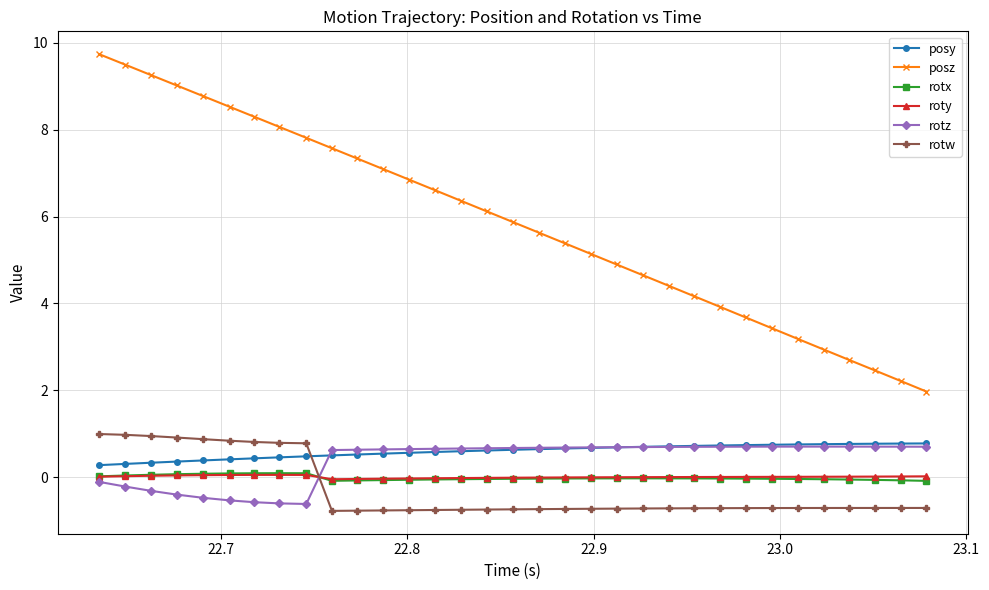

How many categories are shown in the chart?

33